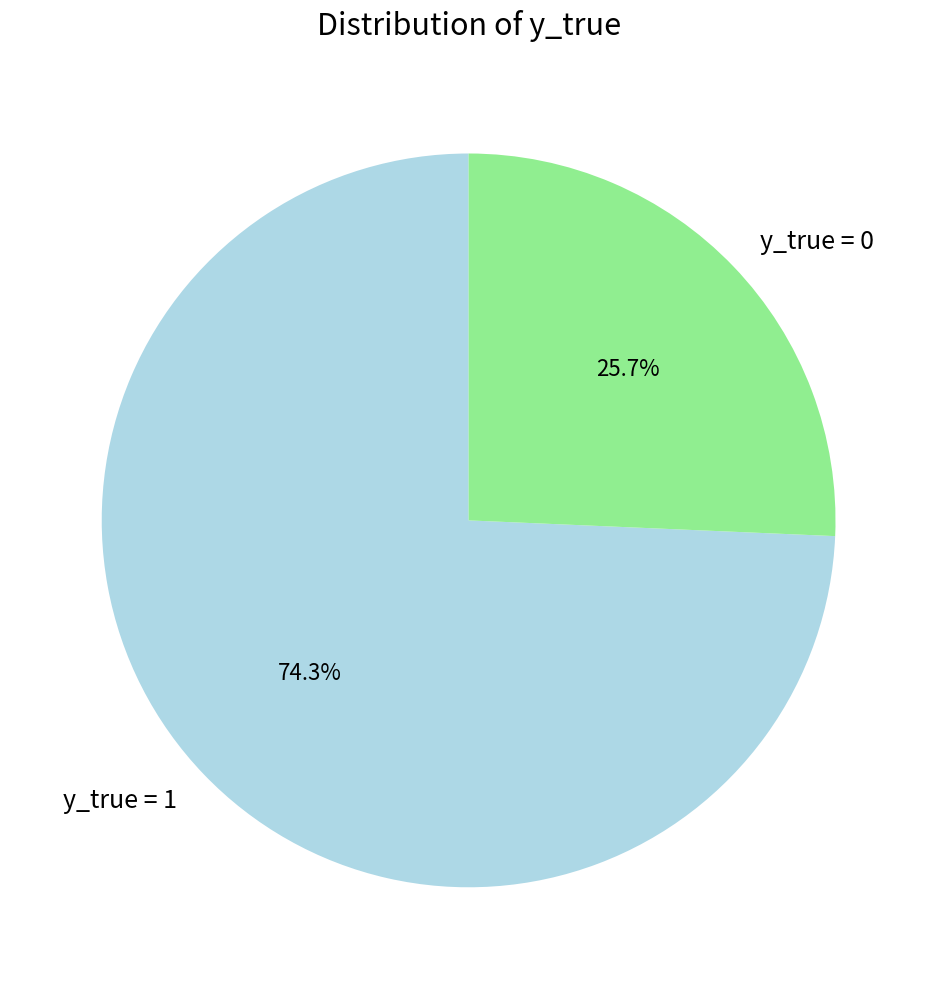

What is the ratio of the value at y_true = 0 to the value at y_true = 1?

0.3